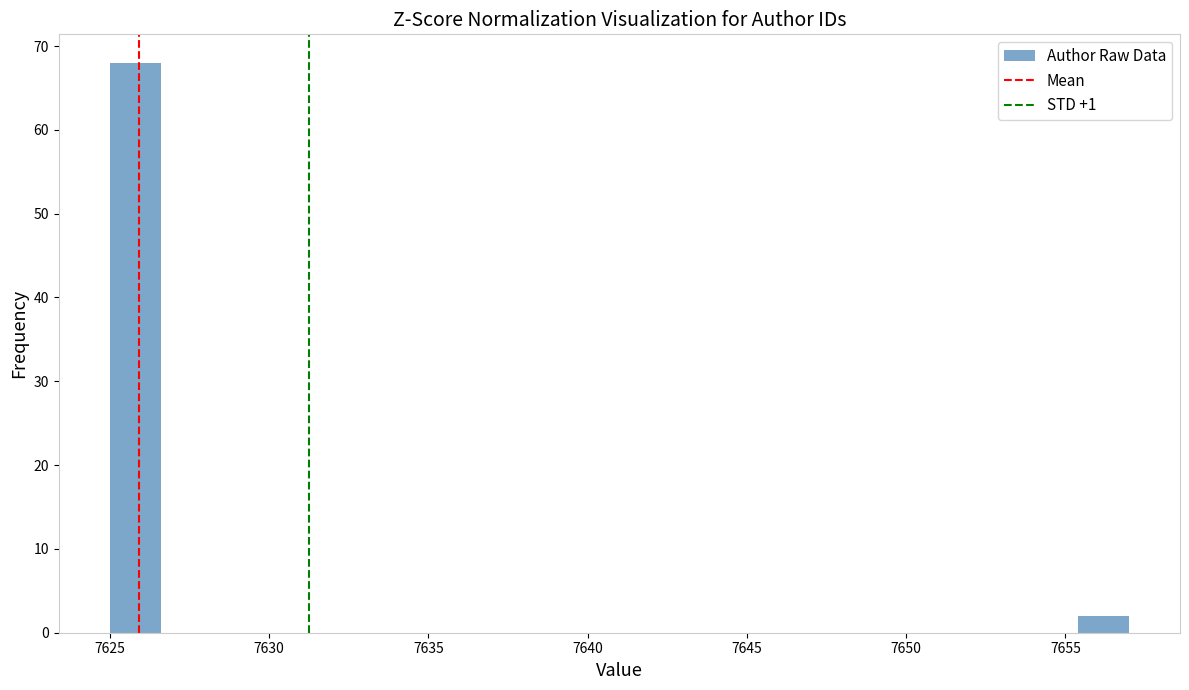

Around what value on the x-axis is the tallest bar? Give the approximate position of its centre, as read against the axis.

7626.0